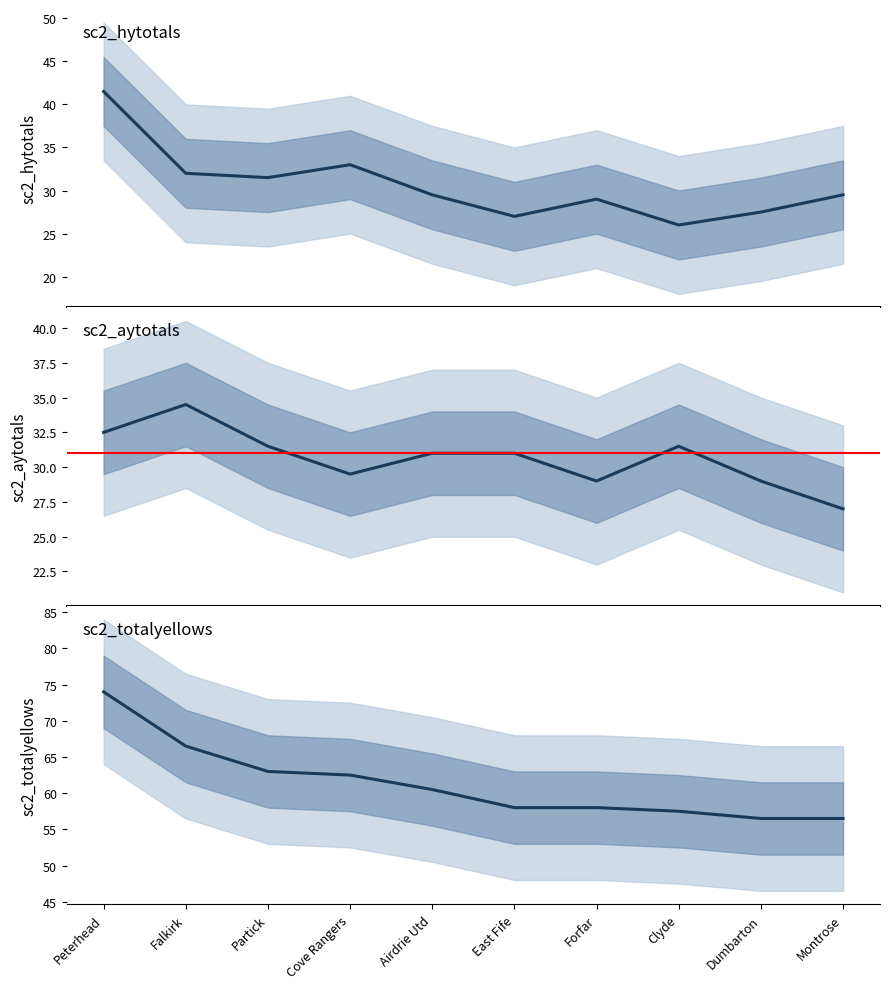

Does the chart display data point markers on the line(s)?

No